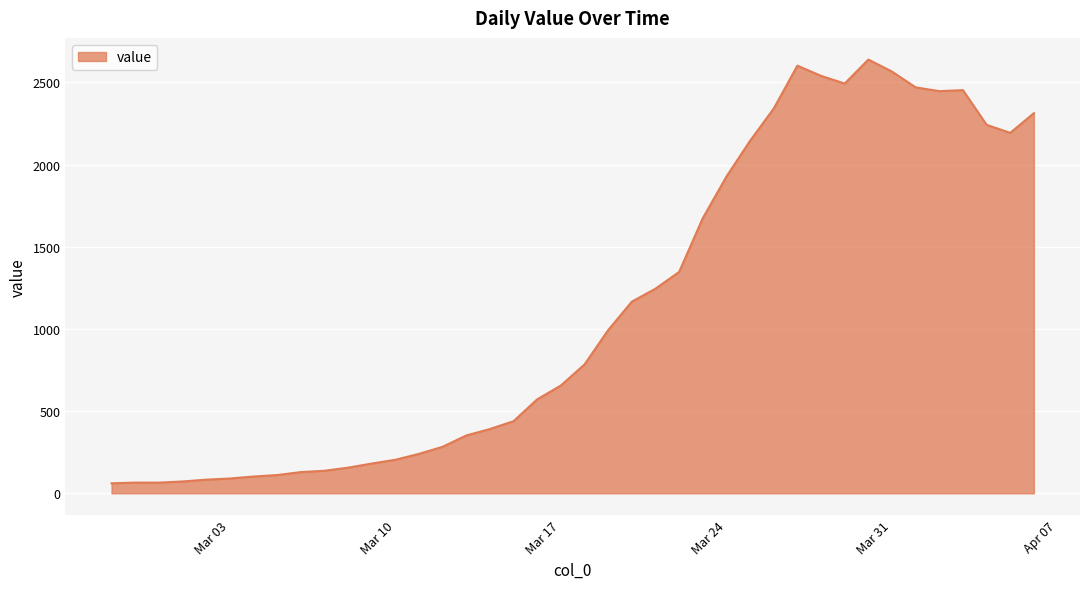

What is the greatest value displayed?

2639